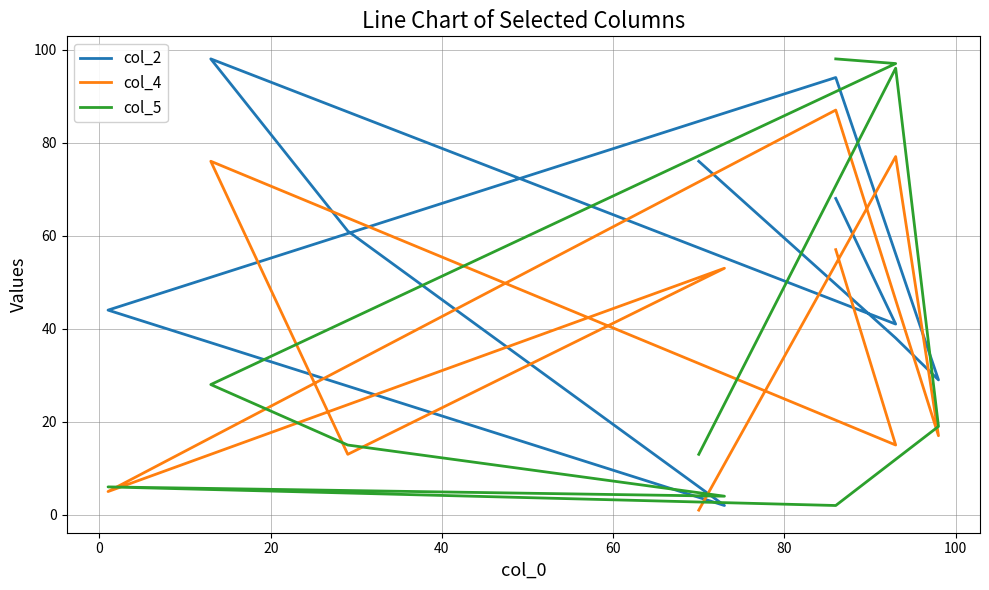

How many data points does each series have?

10